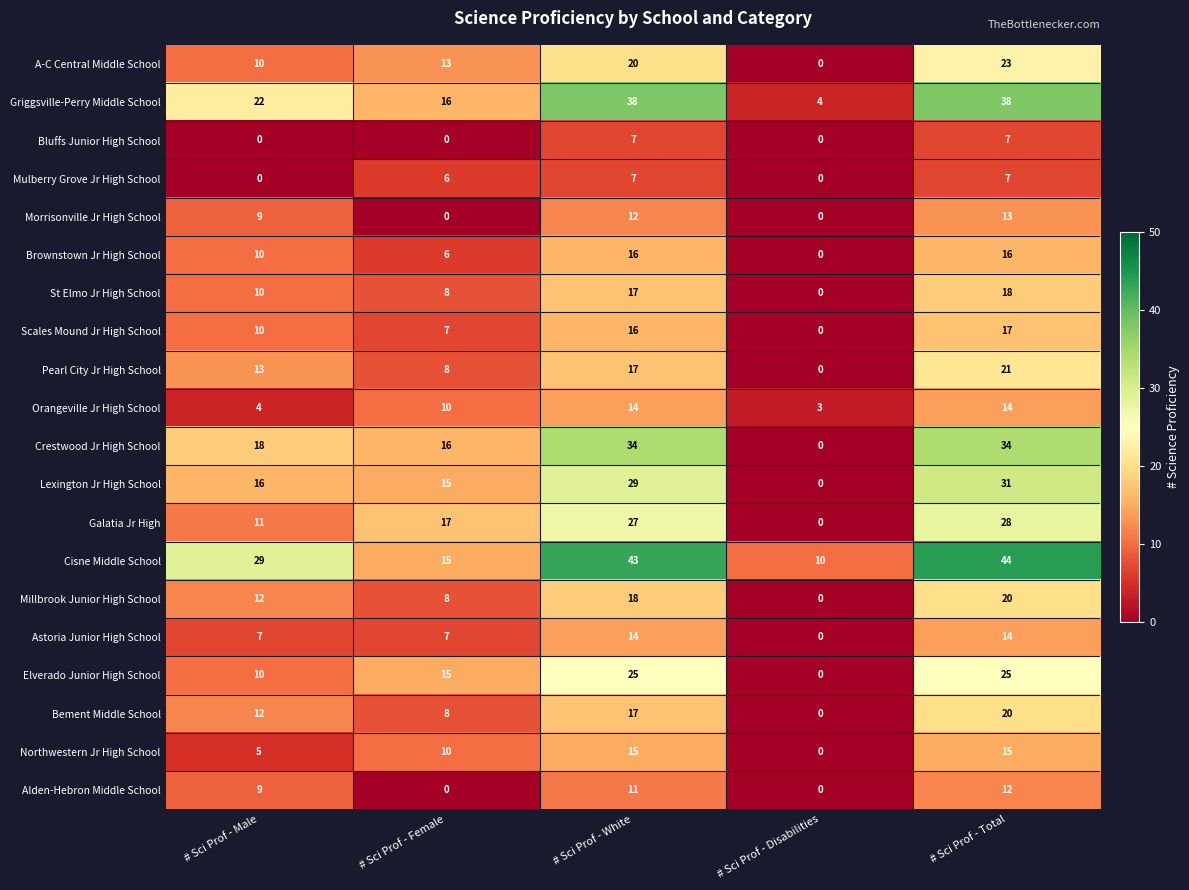

What is the spread (max minus min) of values at # Sci Prof - Total?

37